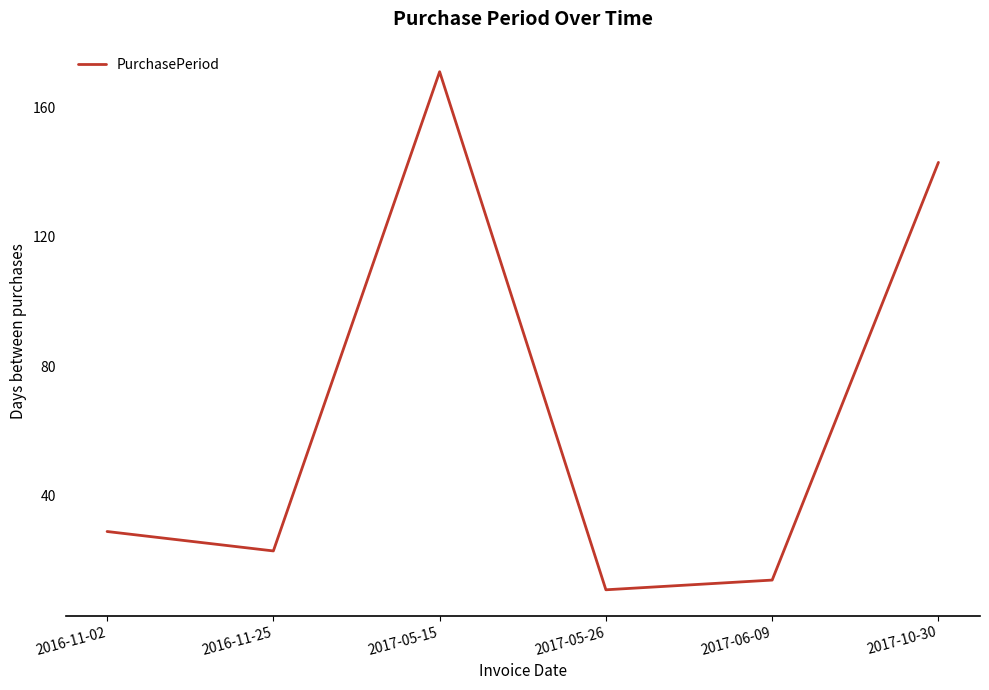

True or false: there are more than 0 points higher than both neighbors.

True